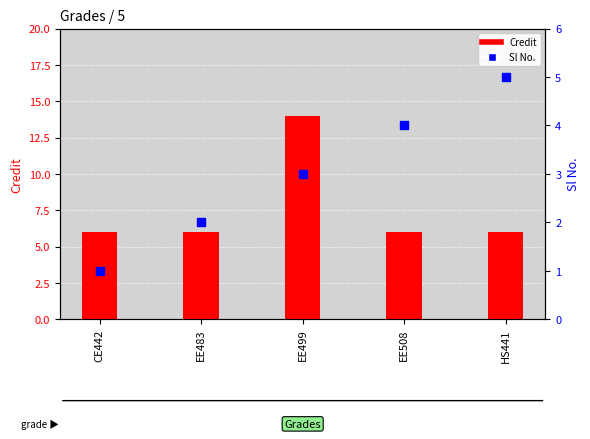

Which series reaches the minimum Y coordinate?

Sl No.